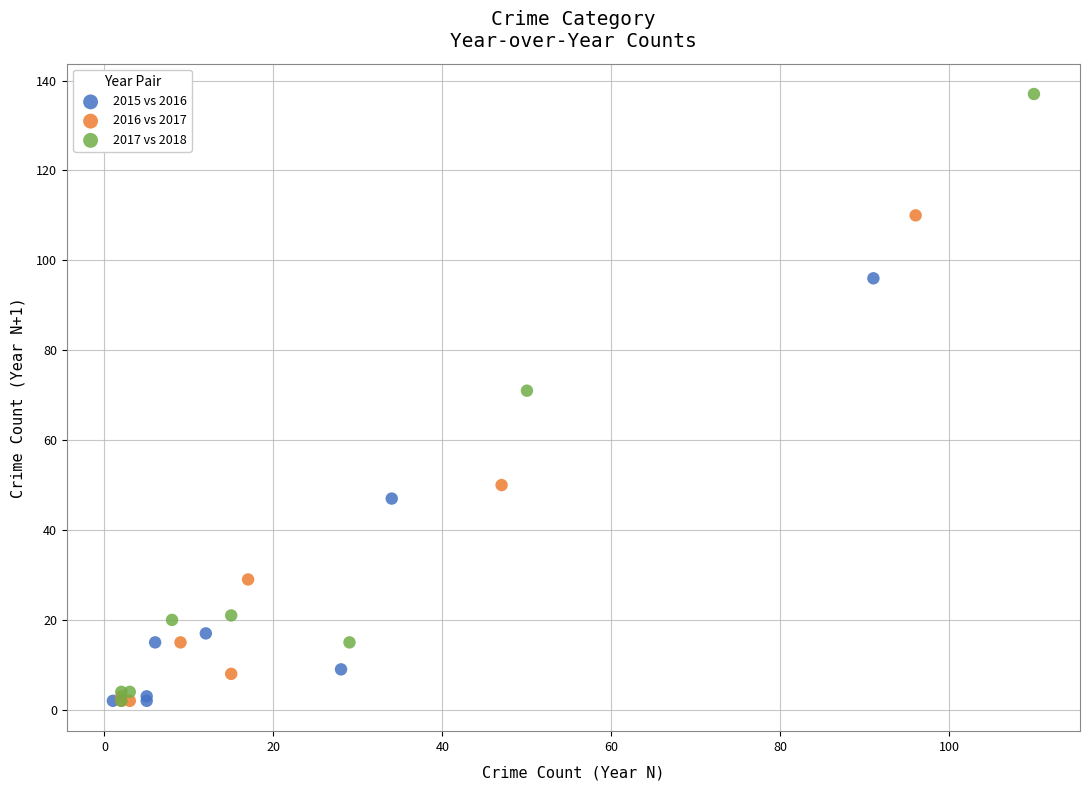

Which series contains the highest Y value?

2017 vs 2018